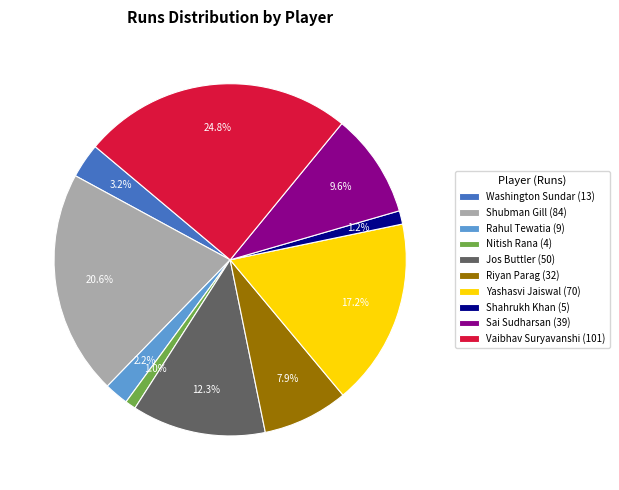

What is the largest slice in the pie chart?

Vaibhav Suryavanshi (101)